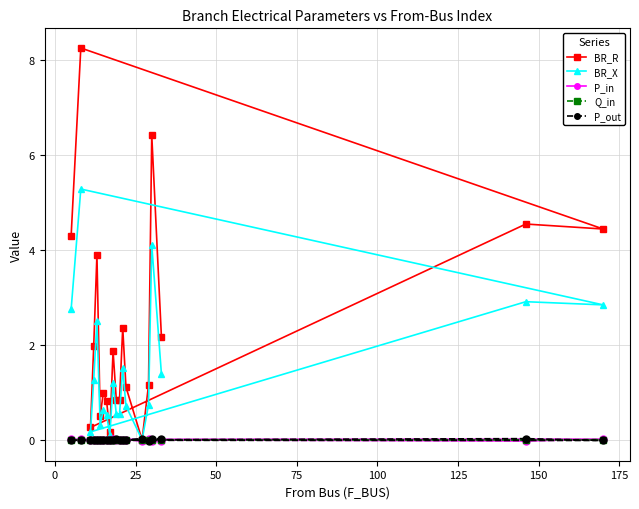

What is the value of the BR_R point at the 9th from the left?

0.2